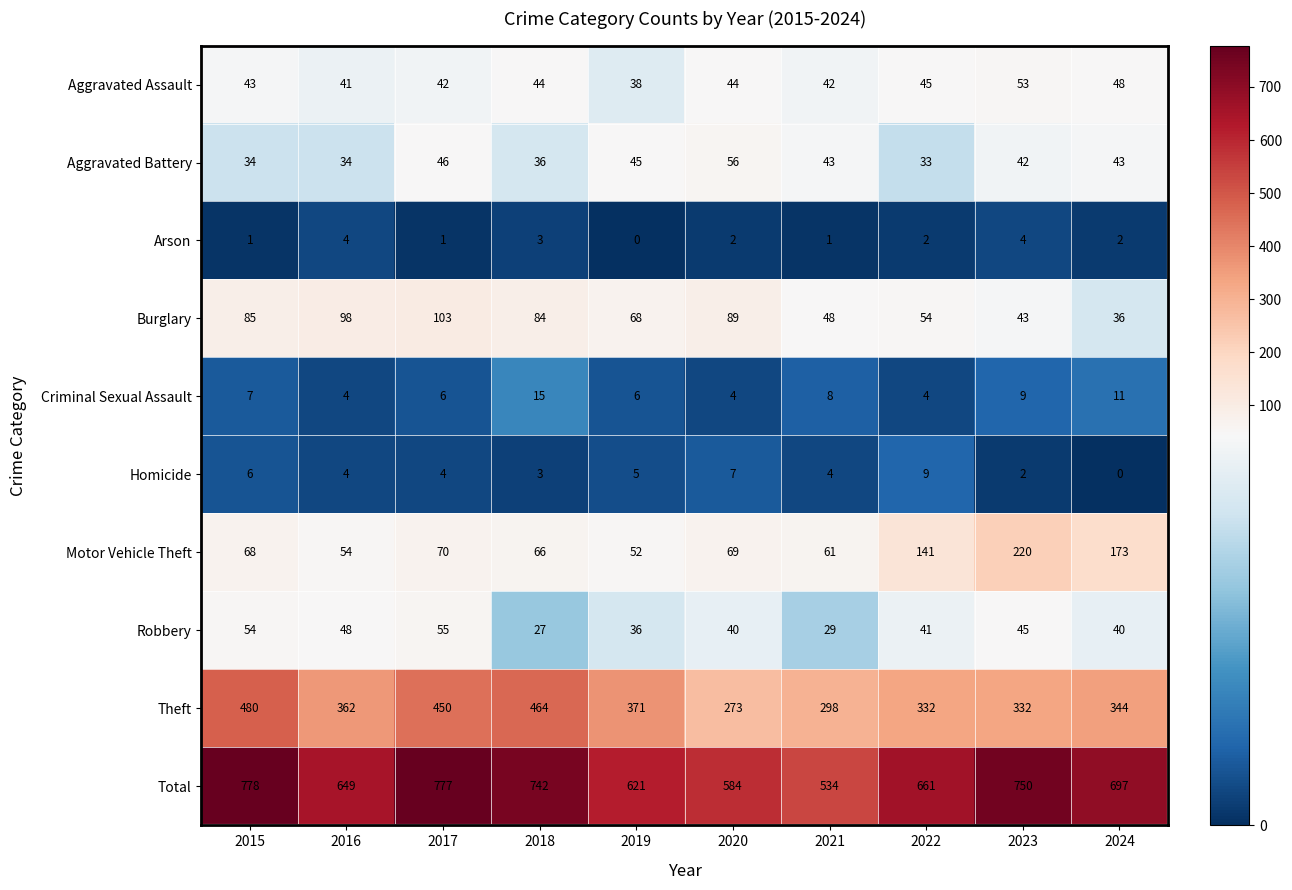

At how many categories does at least one series exceed 439?

10